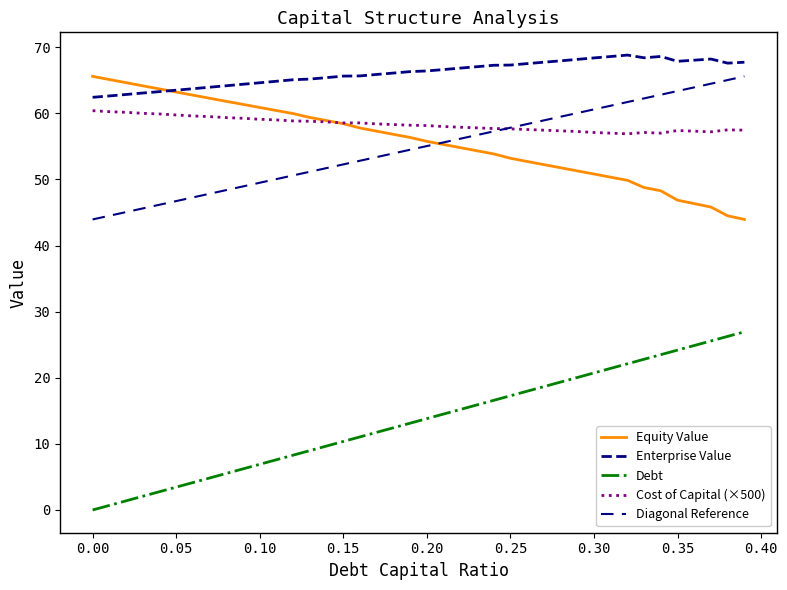

How many times do equity_value and enterprise_value cross each other?

1